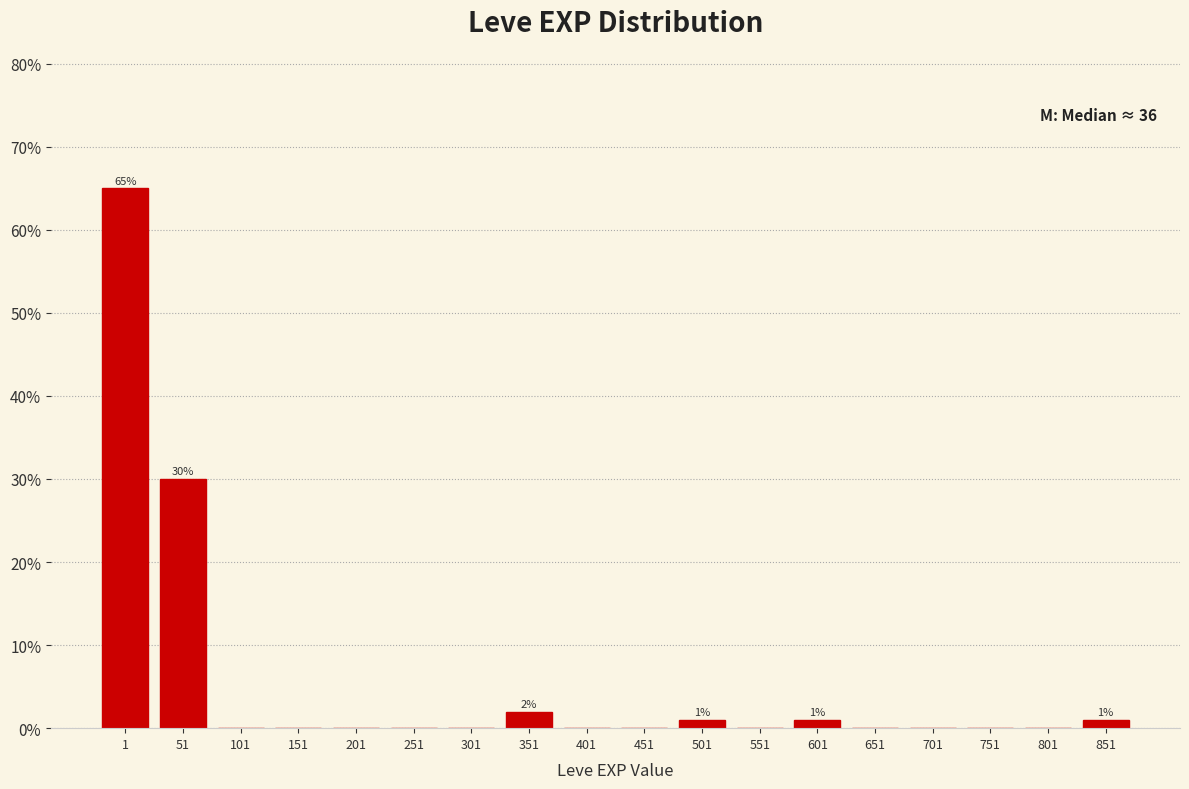

Reading left to right, what are all the values shown in this chart?

1=65	51=30	101=0	151=0	201=0	251=0	301=0	351=2	401=0	451=0	501=1	551=0	601=1	651=0	701=0	751=0	801=0	851=1